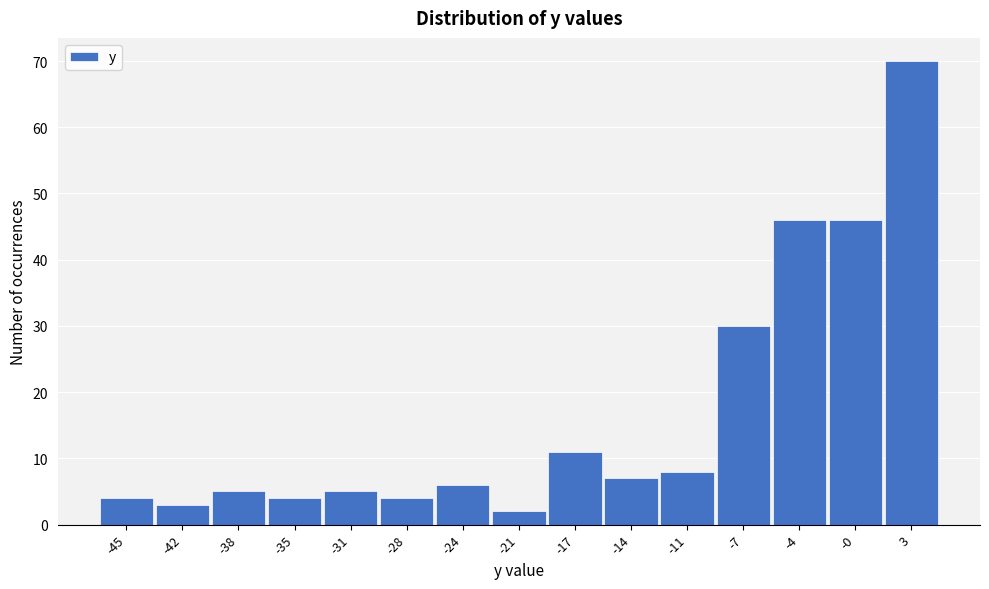

Which range on the x-axis has the tallest bar?

1.5 to 5.0